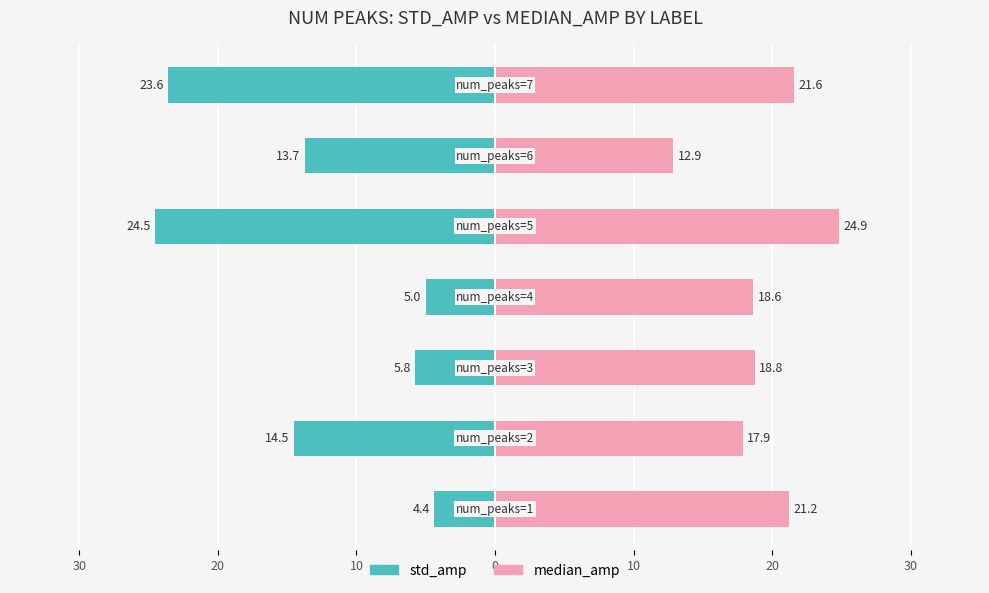

At 30, list the series in order from largest to smallest.

median_amp, std_amp